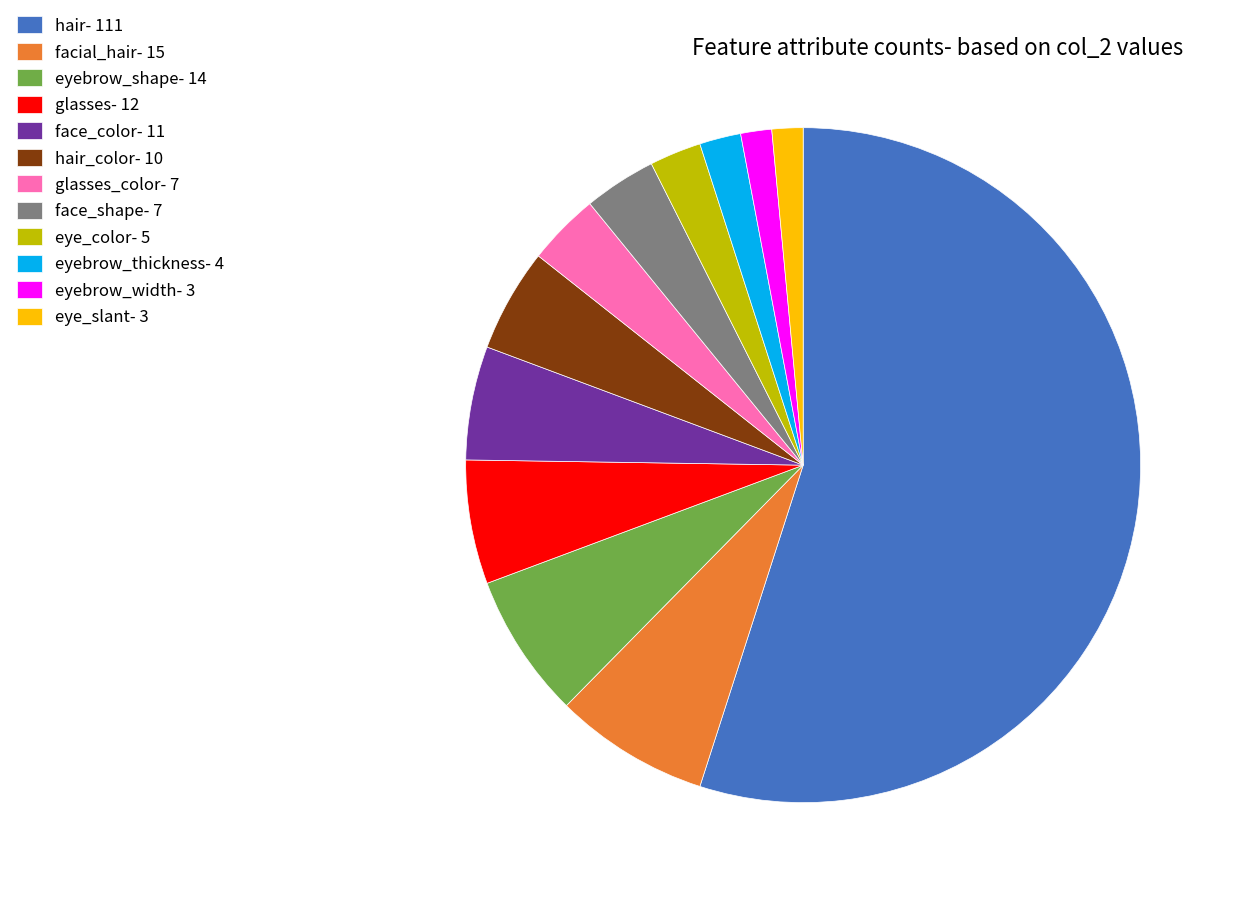

How many slices are in this pie chart?

12